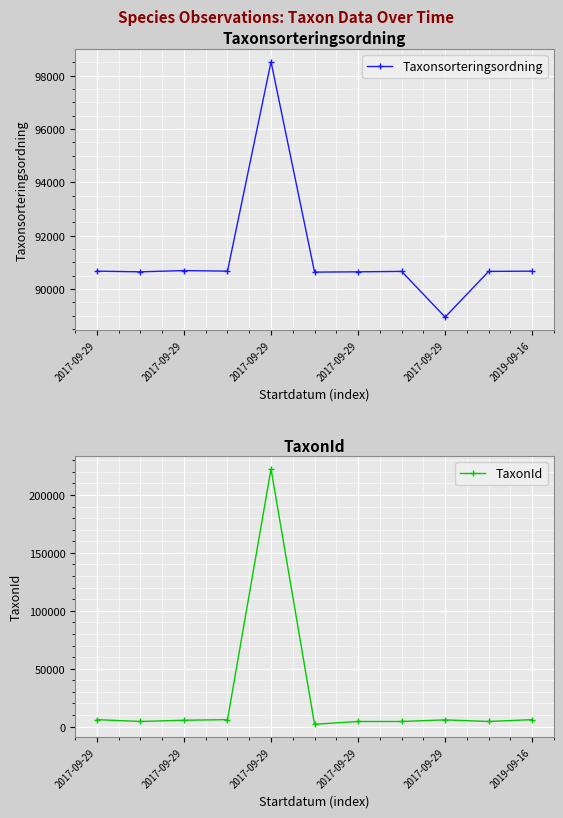

How many intersections are there between Taxonsorteringsordning and TaxonId?

2